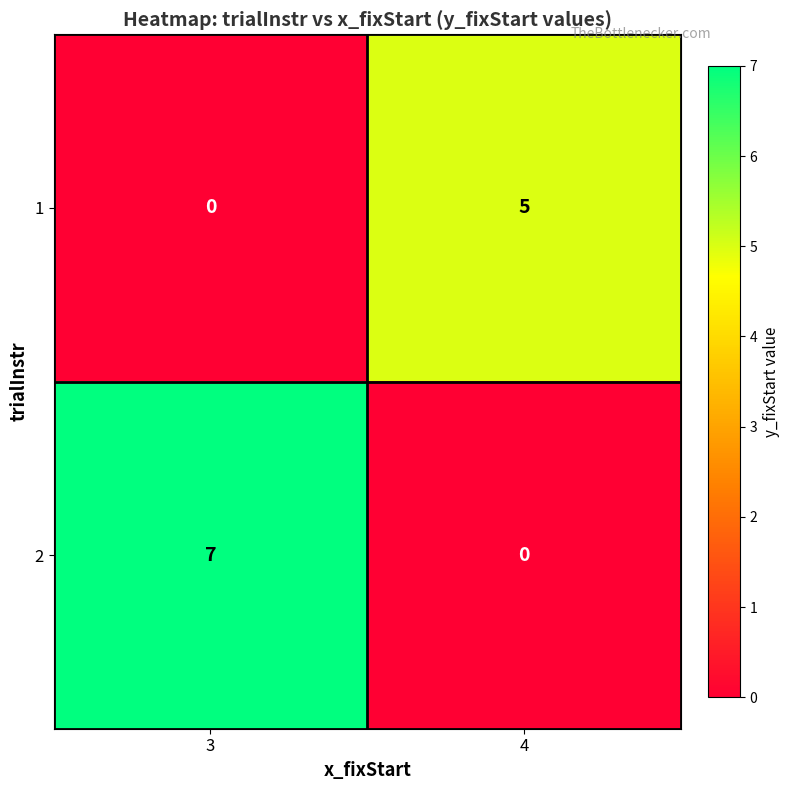

Count the number of data series in this chart.

2